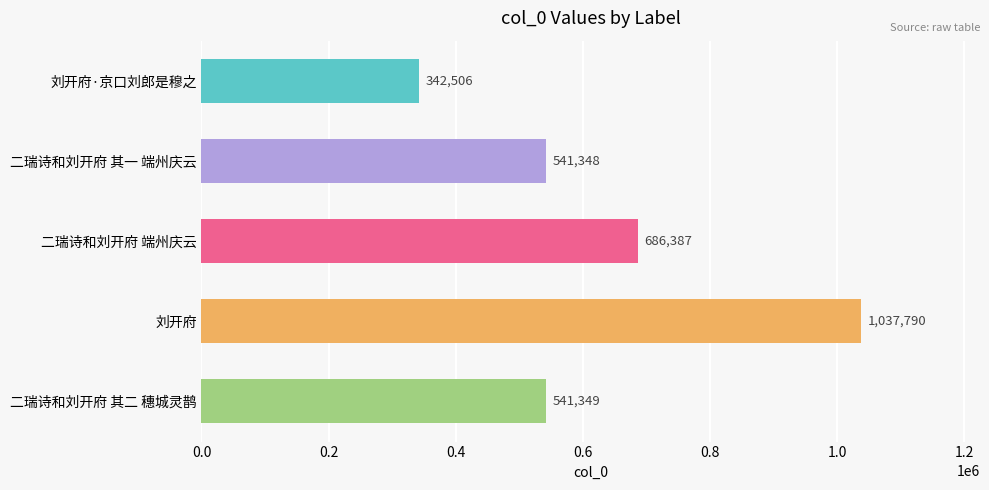

Rank the categories by value from lowest to highest.

刘开府·京口刘郎是穆之, 二瑞诗和刘开府 其一 端州庆云, 二瑞诗和刘开府 其二 穗城灵鹊, 二瑞诗和刘开府 端州庆云, 刘开府